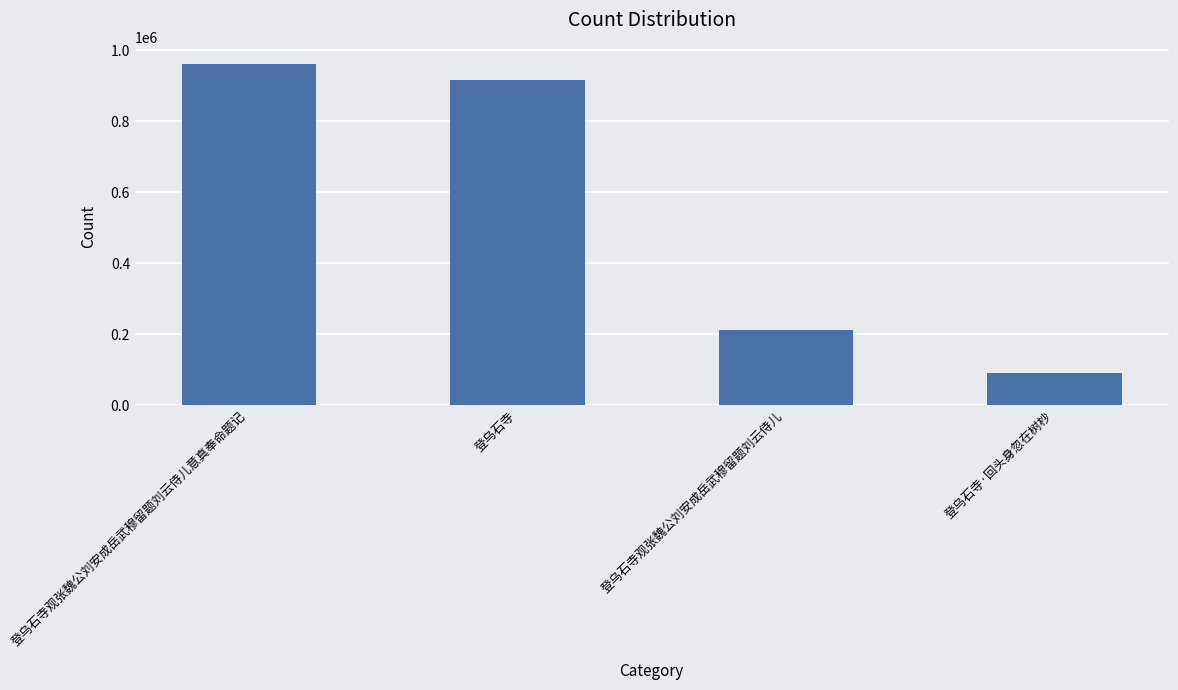

What is the greatest value displayed?

962210